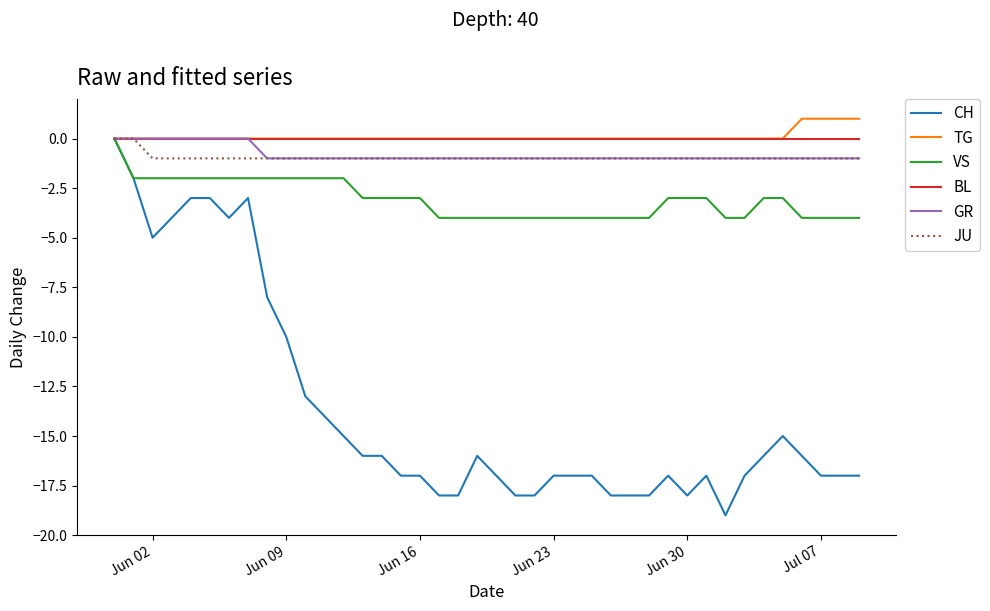

Which series has the widest spread of values?

CH